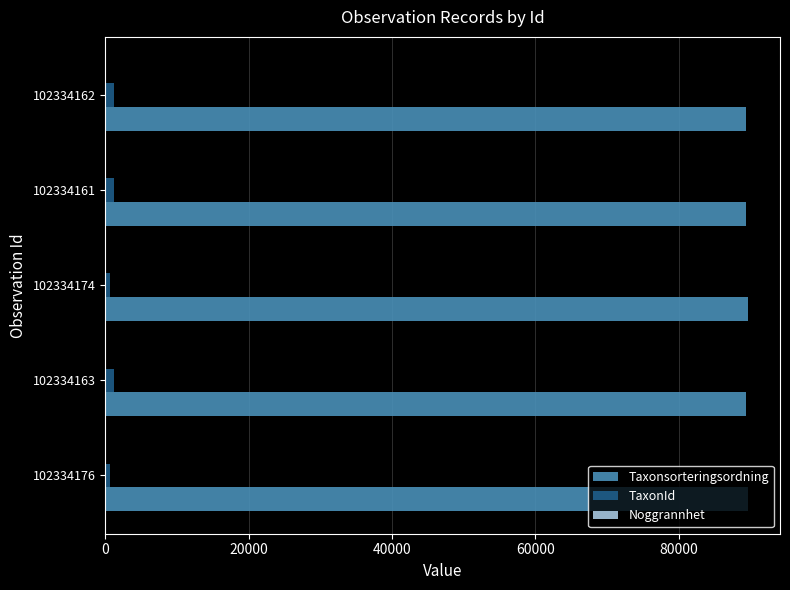

Which series has the largest total across all categories?

Taxonsorteringsordning